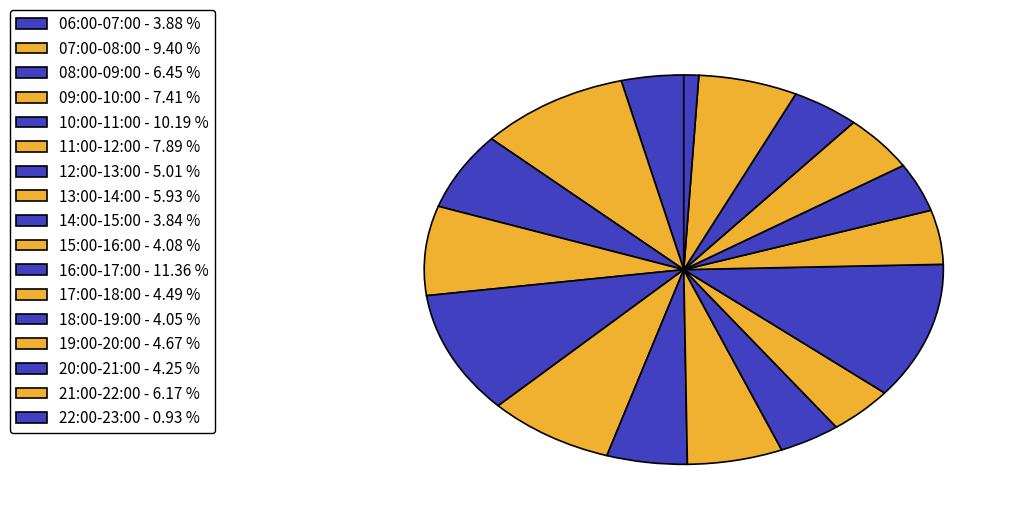

Count the number of slices in the pie.

17